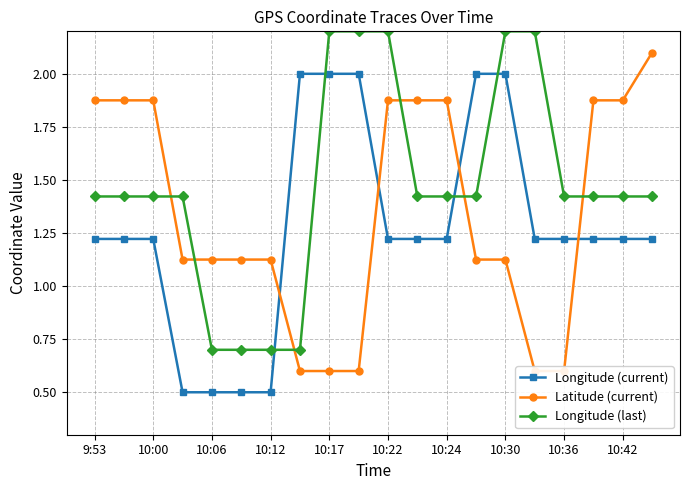

Is it true that Longitude (current) equals 0.7 at 10:22?

False